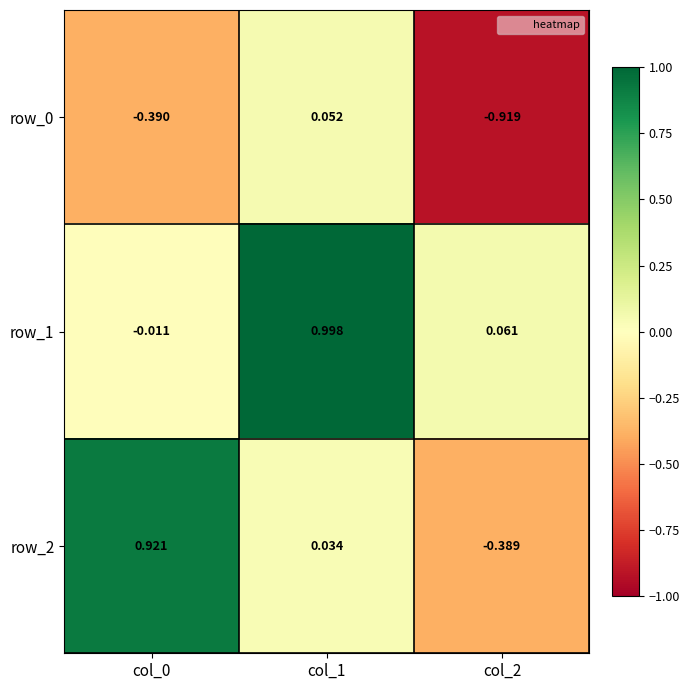

Is the value of row_1 at col_0 greater than the value of row_2 at col_0?

No